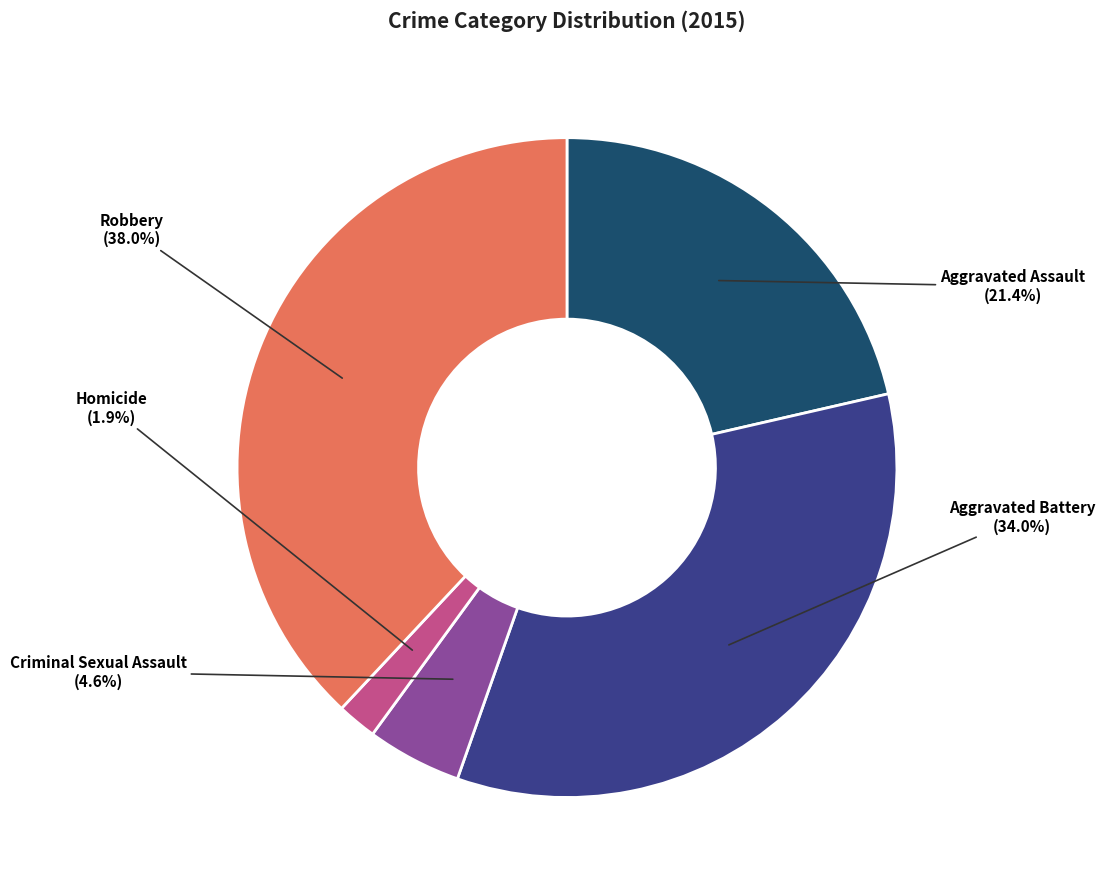

How many slices are in this pie chart?

5